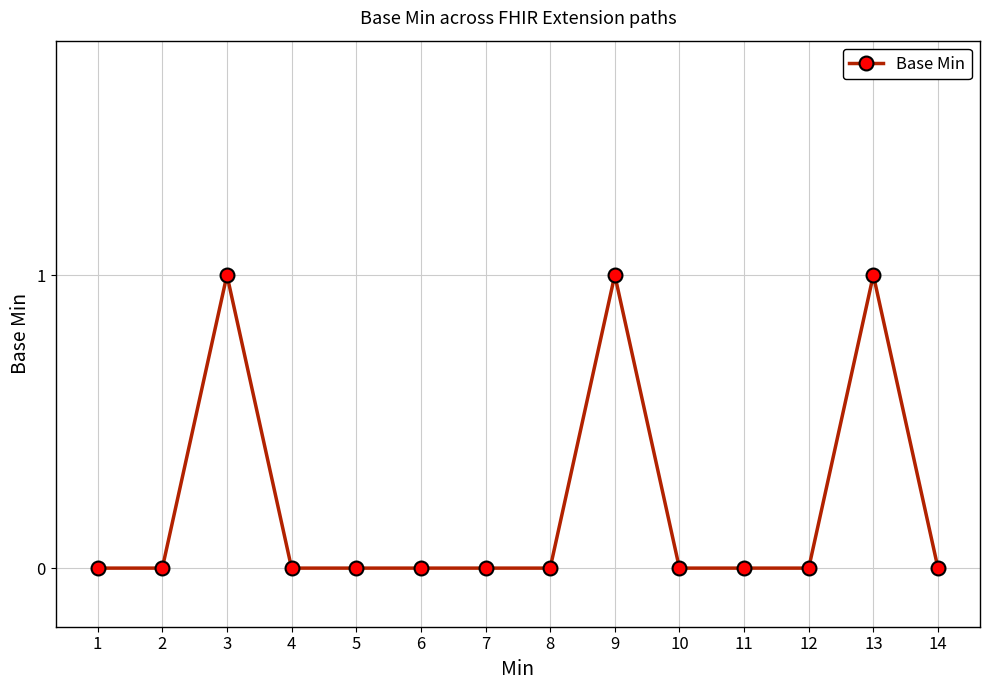

What is the difference between the values at 9 and 11?

1